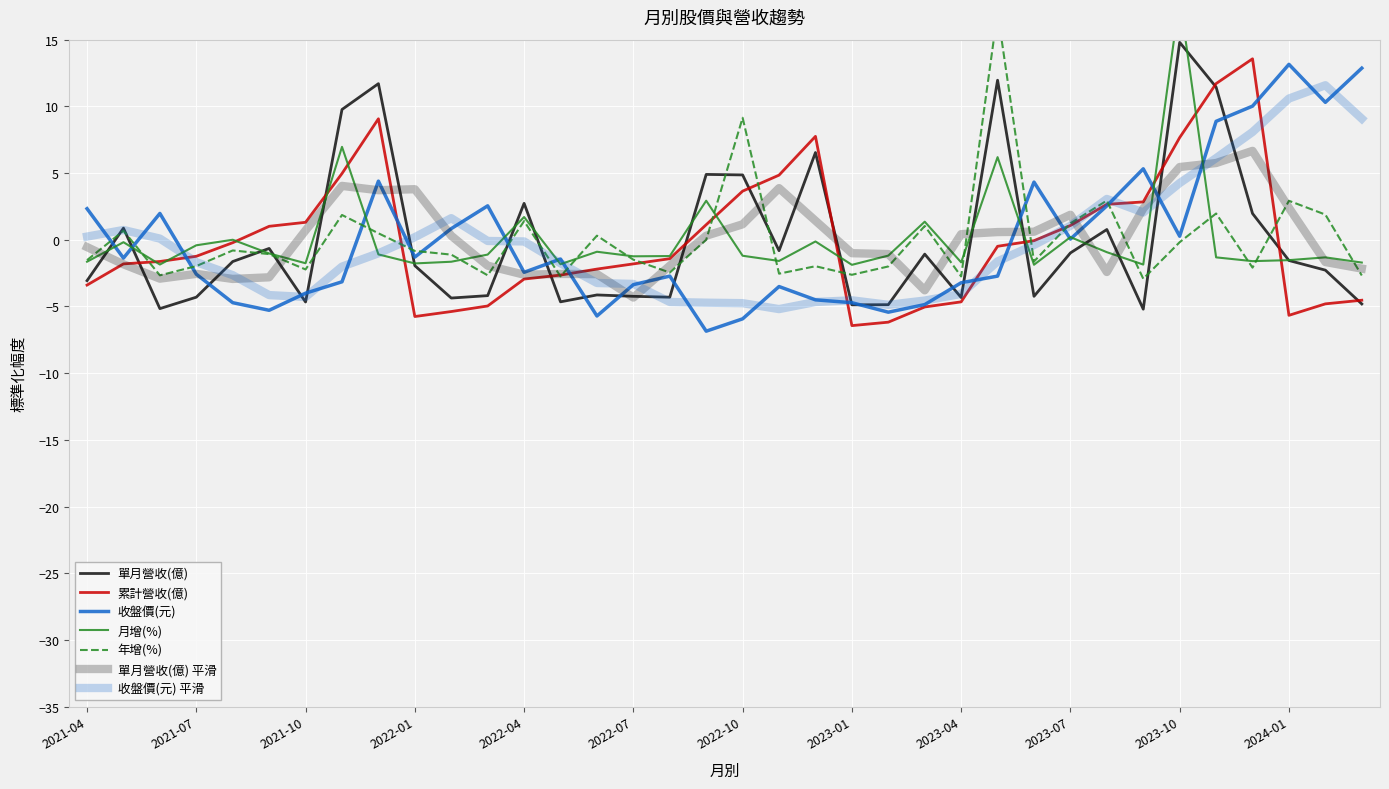

What is the difference between the maximum and minimum values in the 累計營收(億) series?

20.0